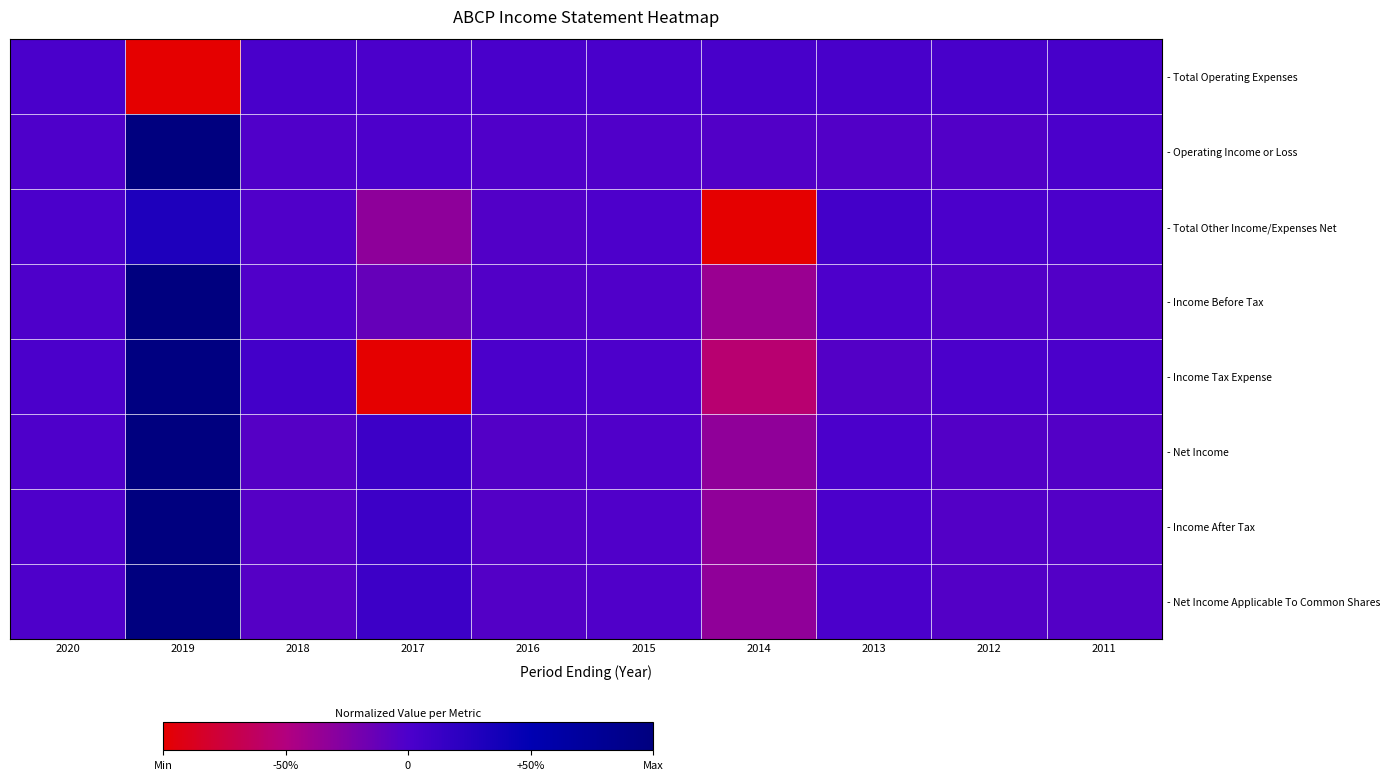

At which category is the sum across all series the highest?

2019